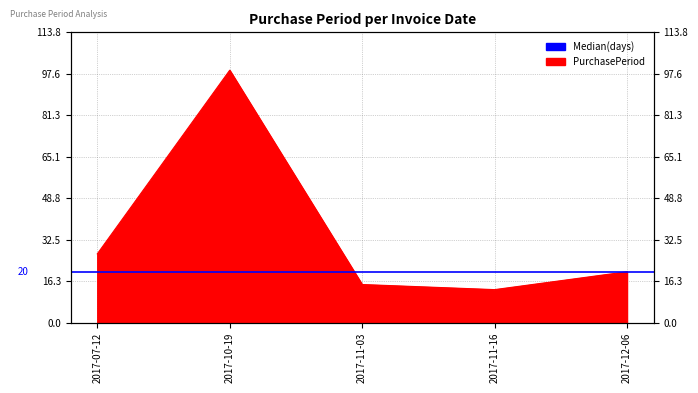

Where is the data nearest to the value 56?

2017-07-12